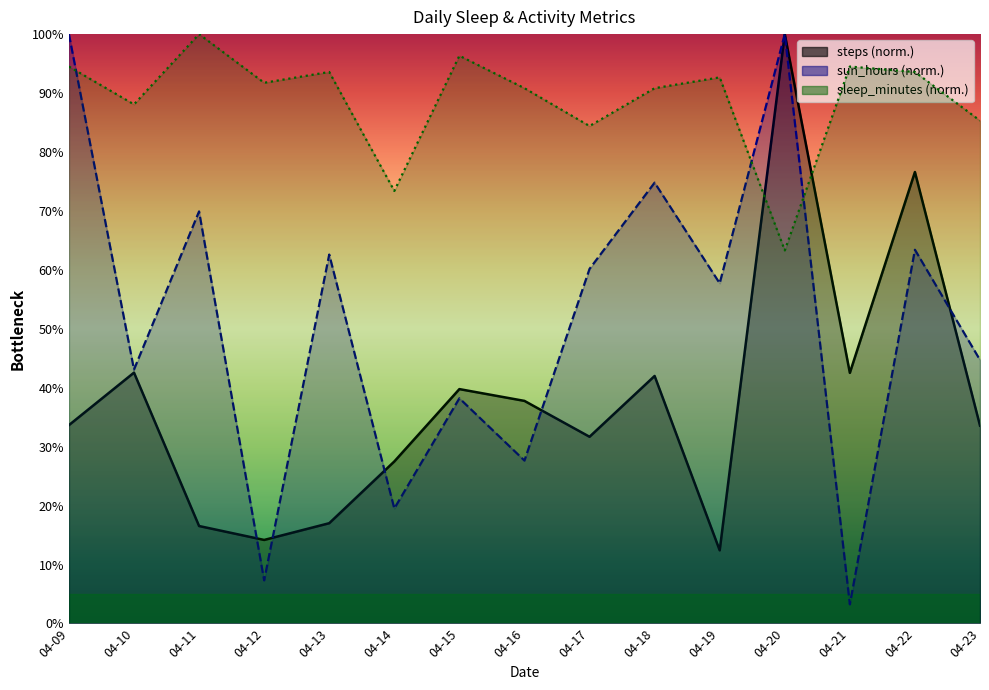

Between which two adjacent categories do steps and sun_hours first intersect?

04-11 and 04-12